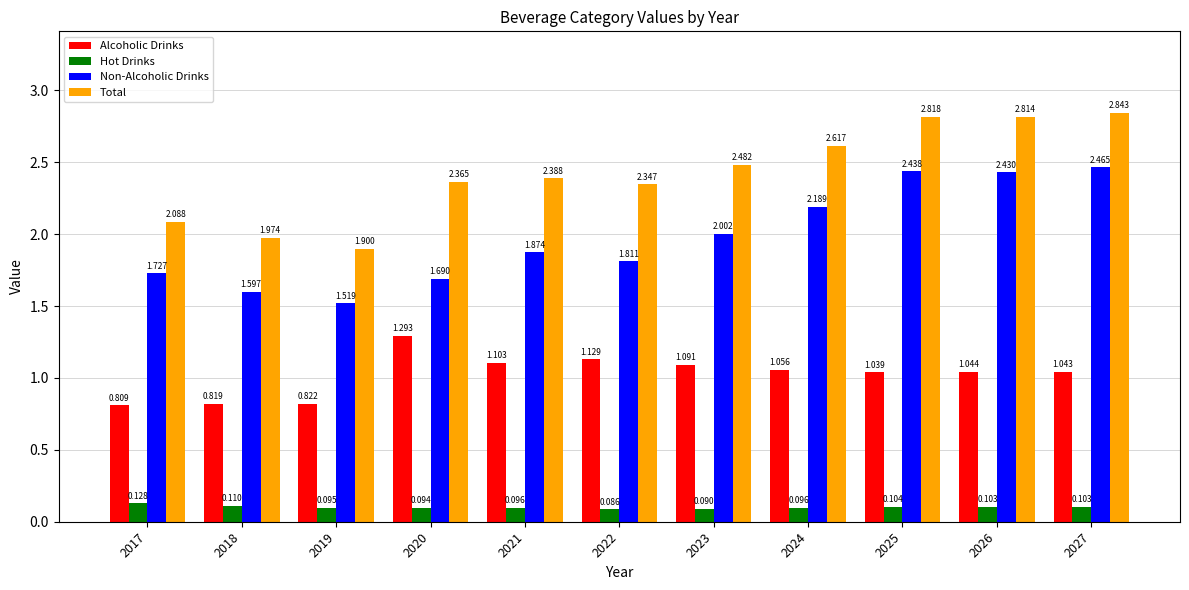

What is the total value across all series at 2025?

6.4